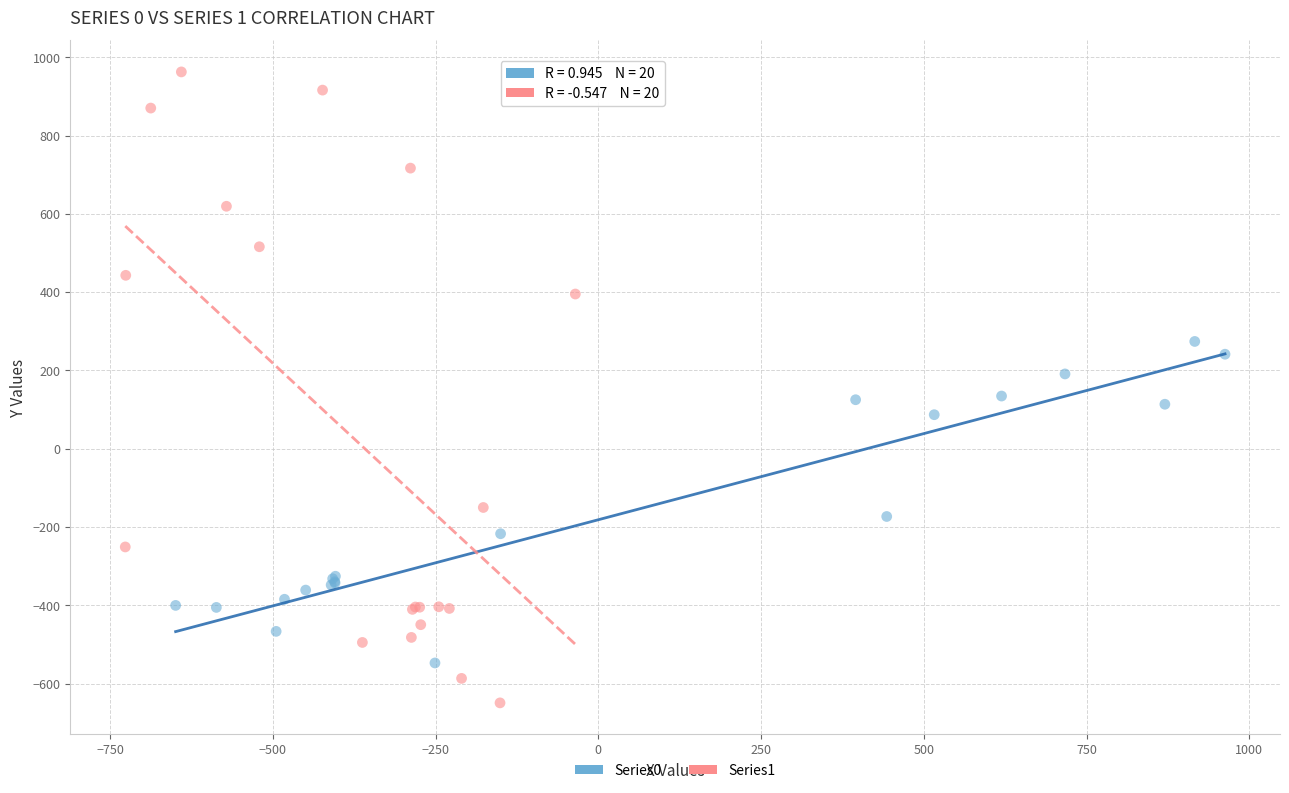

Which series reaches the maximum Y coordinate?

Series1